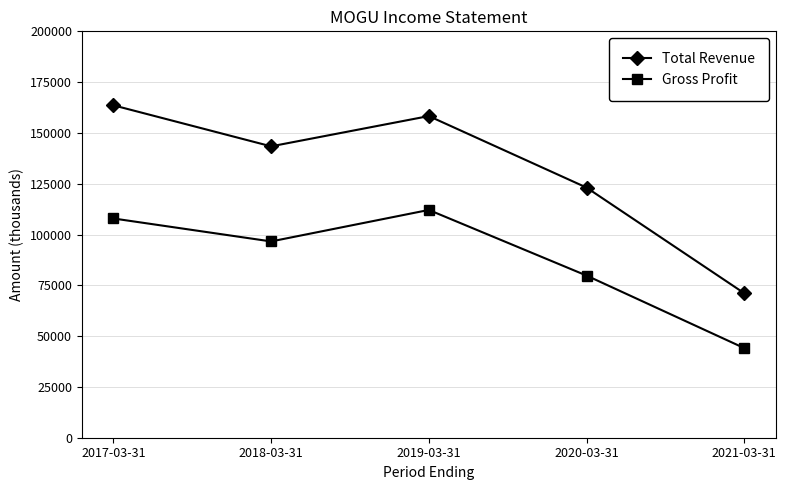

True or false: Total Revenue and Gross Profit intersect in this chart.

False